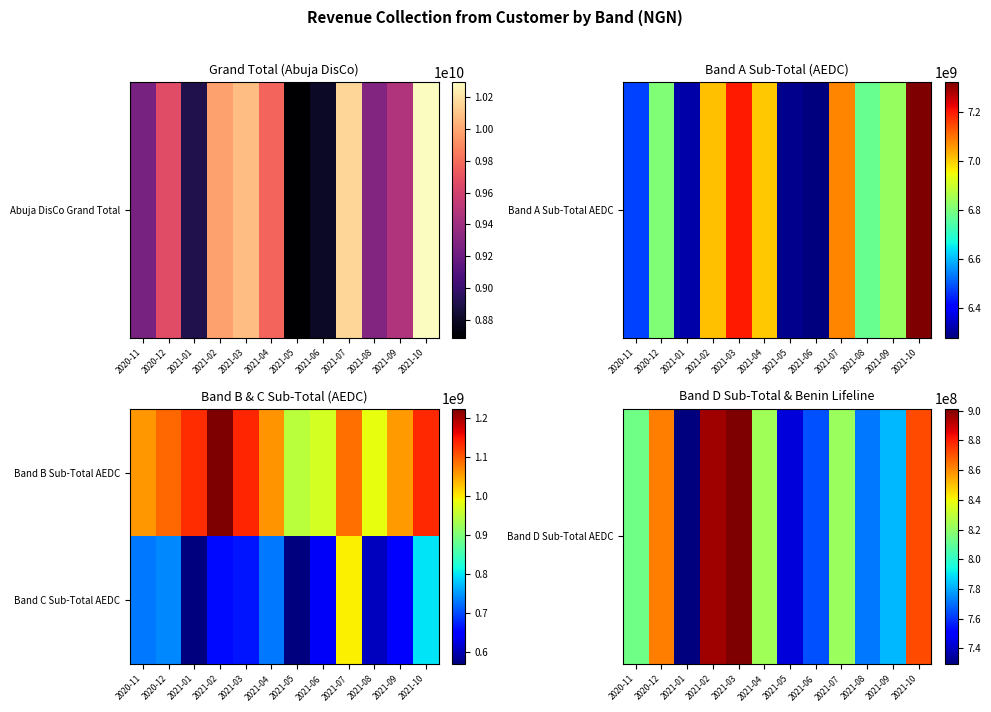

Which category has the lowest value across all series?

2021-01